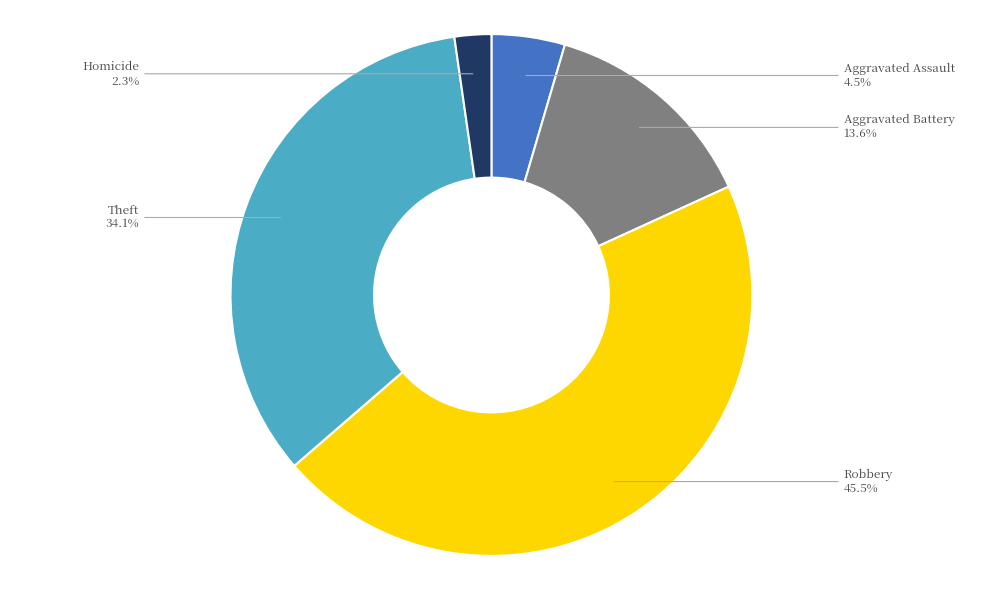

How many segments does this pie chart have?

5